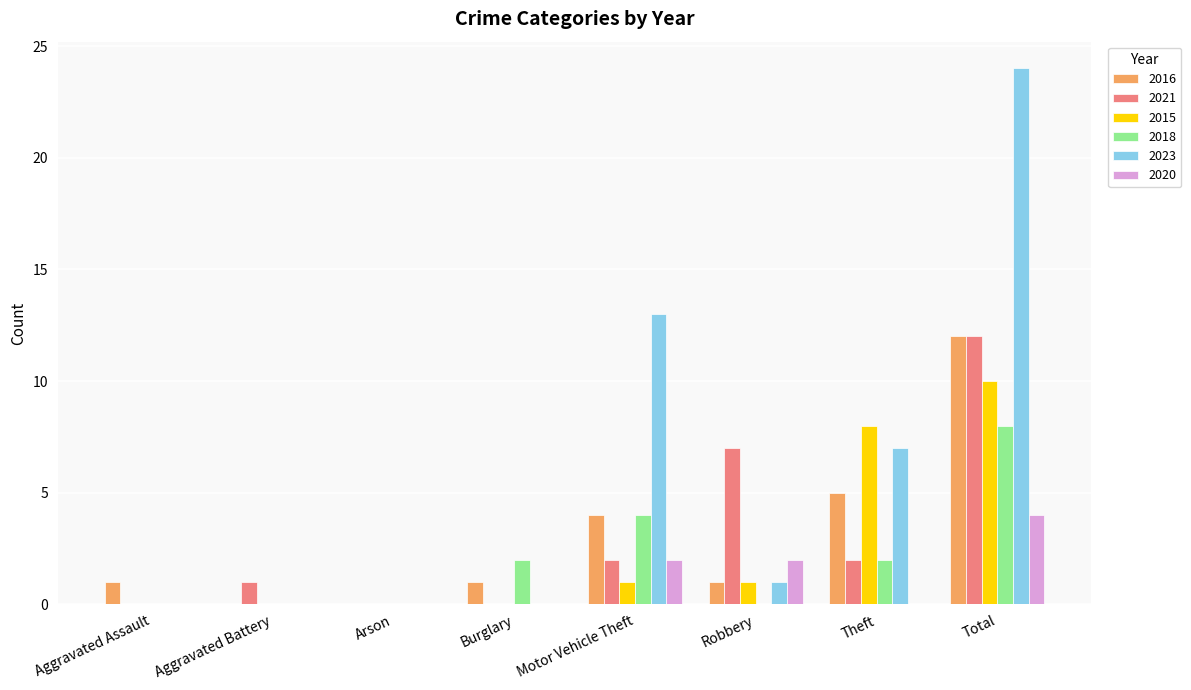

Reading right to left, what are all the values shown in this chart?

2016: 12	5	1	4	1	0	0	1
2021: 12	2	7	2	0	0	1	0
2015: 10	8	1	1	0	0	0	0
2018: 8	2	0	4	2	0	0	0
2023: 24	7	1	13	0	0	0	0
2020: 4	0	2	2	0	0	0	0